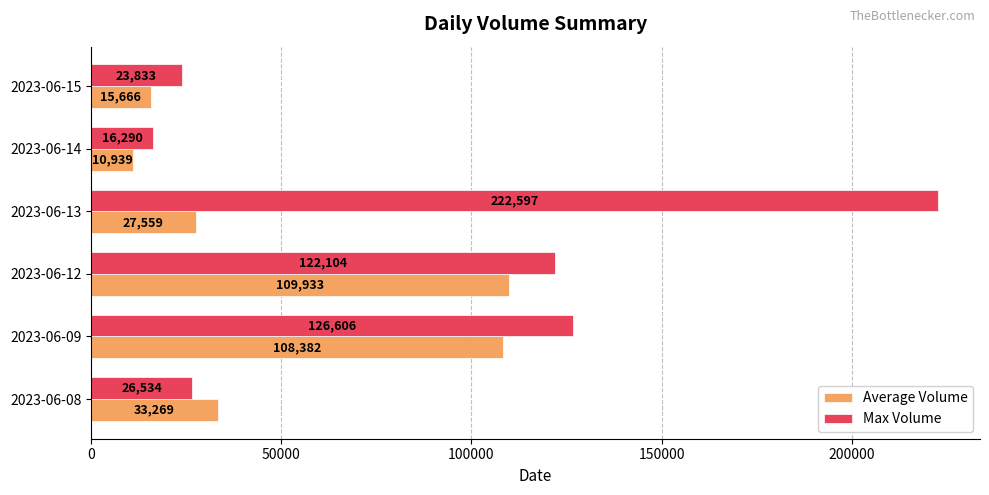

At how many categories does at least one series exceed 123657?

2